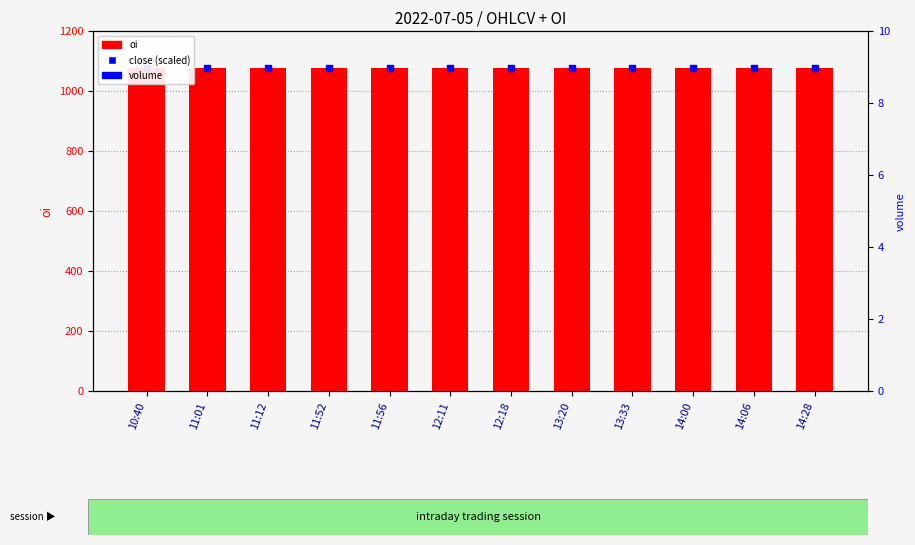

Is the value of oi at 12:11 greater than the value of close (scaled) at 12:18?

No